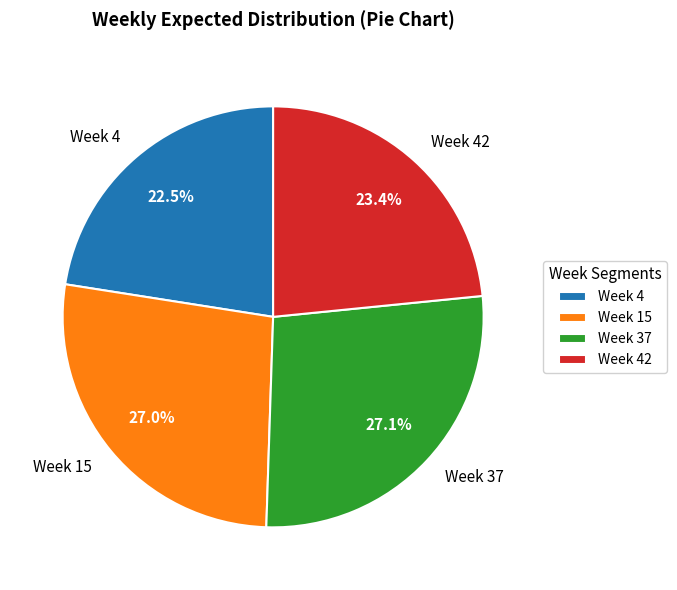

Count the number of slices in the pie.

4